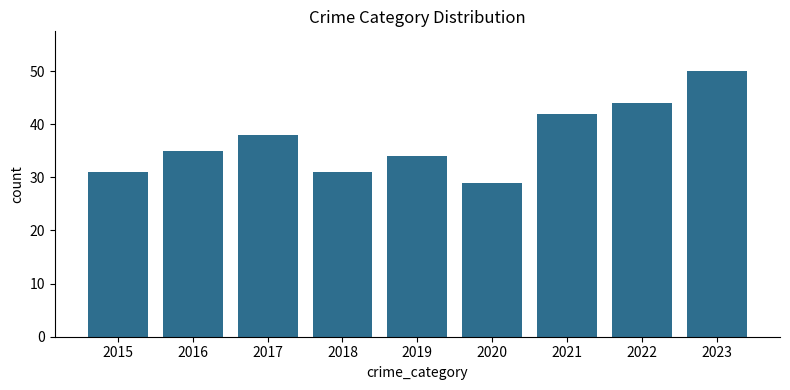

Which label corresponds to the largest value in the chart?

2023